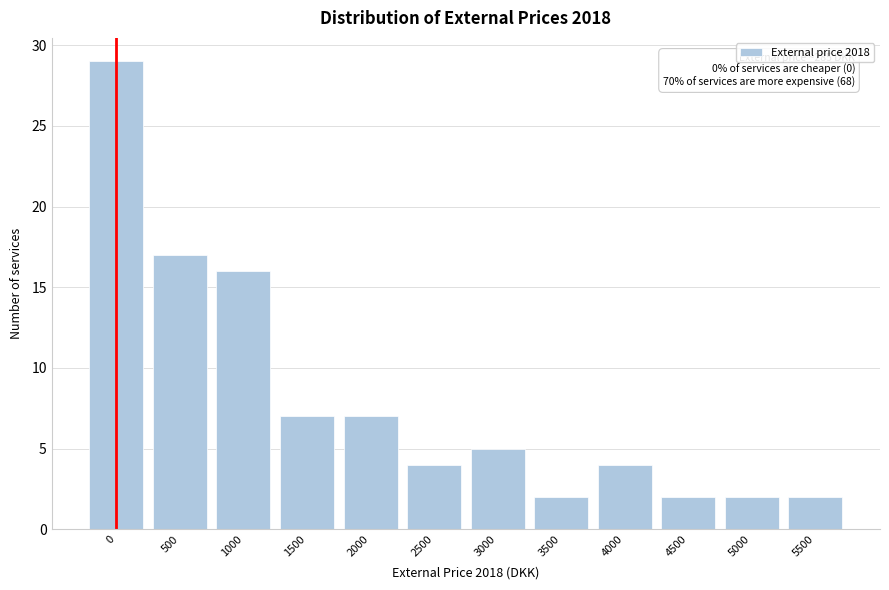

Reading left to right, what are all the values shown in this chart?

29	17	16	7	7	4	5	2	4	2	2	2